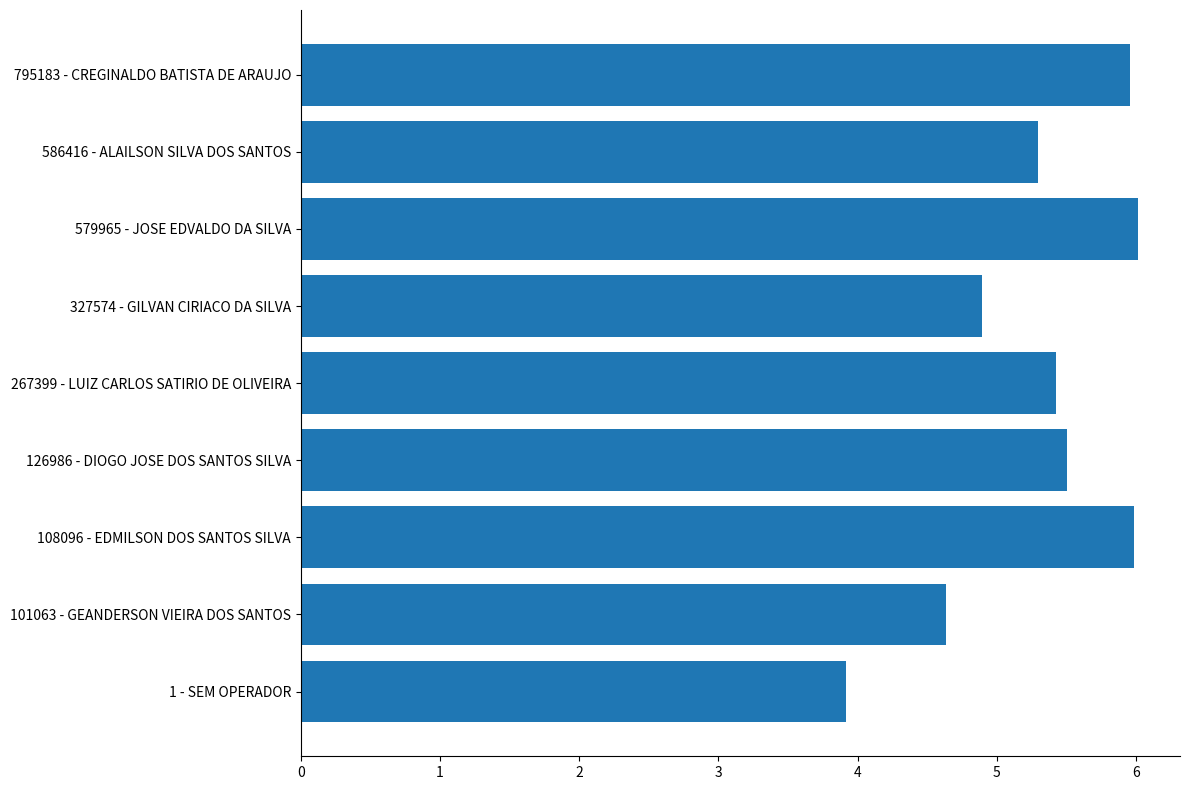

Which category has the lowest value across all series?

1 - SEM OPERADOR